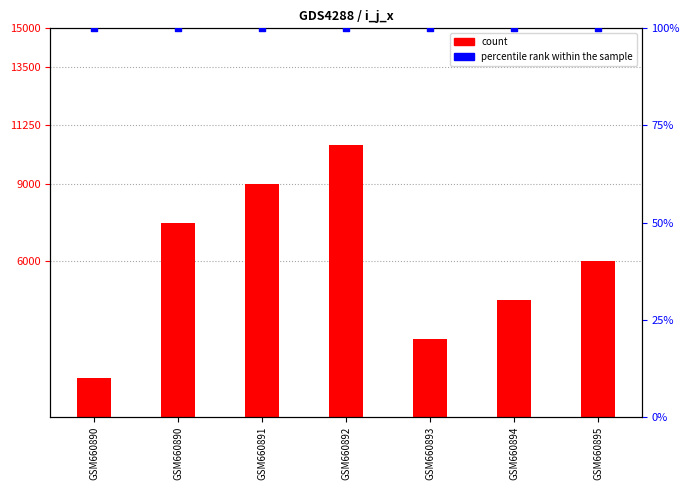

At how many categories does at least one series exceed 8612?

2